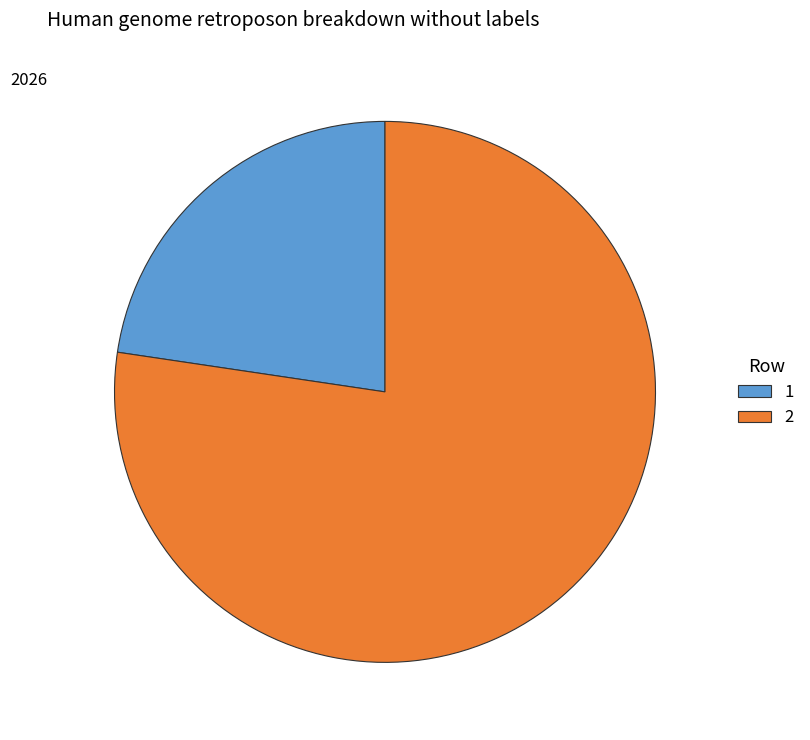

Combined, do 2 and 1 account for over 50%?

Yes